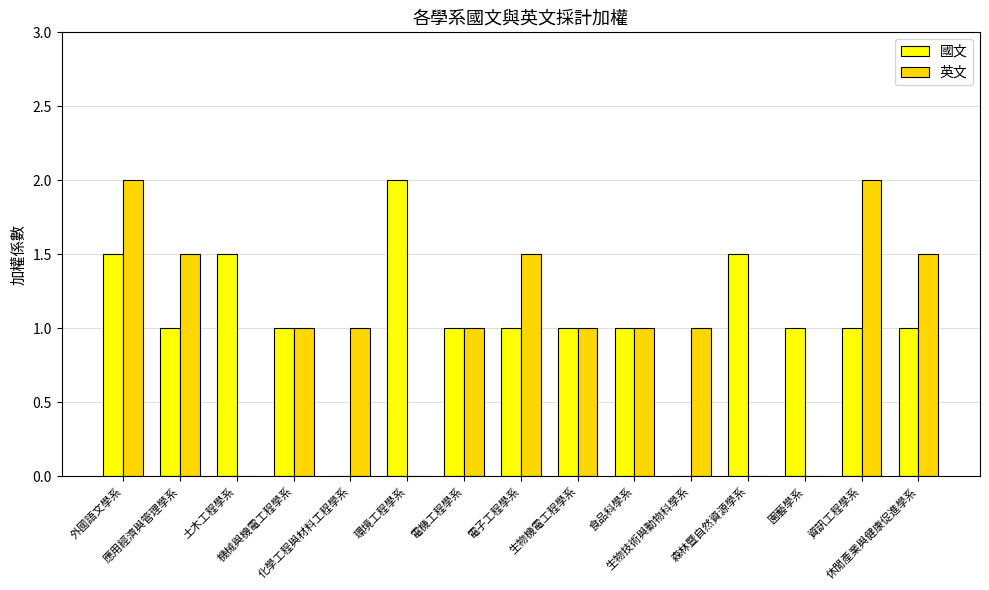

What is the sum of all 國文 values?

15.5